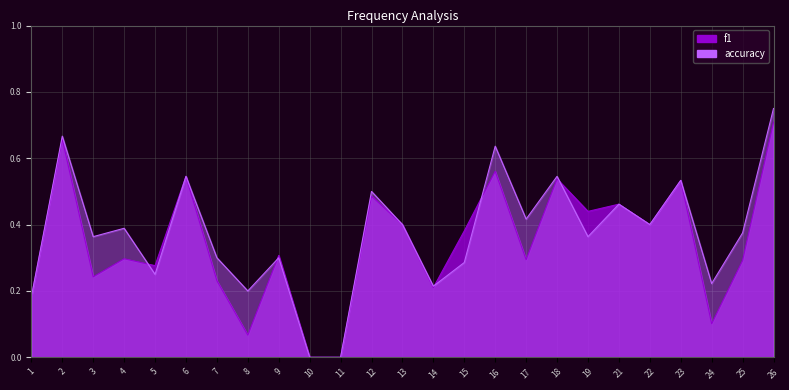

Rank the series at 26 from highest to lowest value.

accuracy, f1